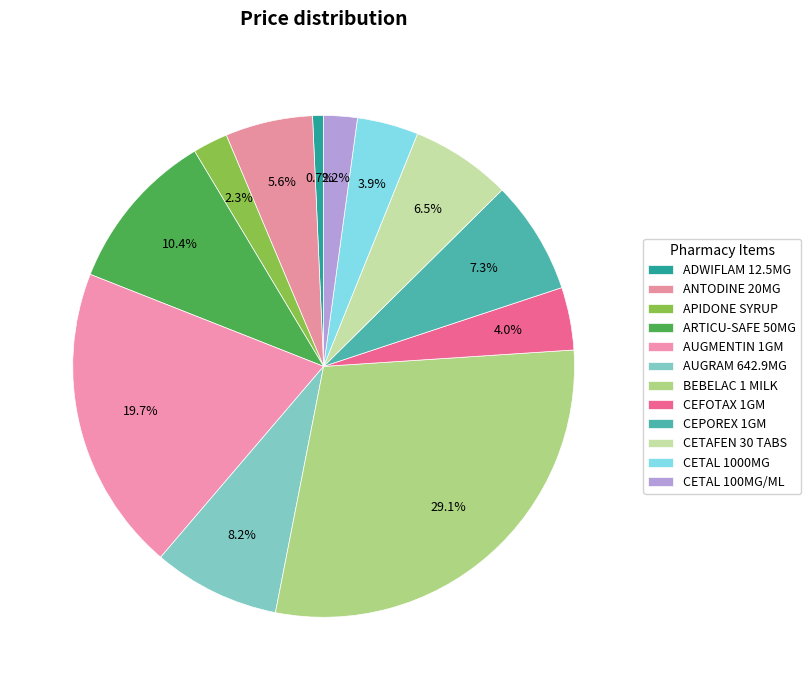

Combined, what portion of the pie is APIDONE SYRUP and CEPOREX 1GM?

9.6%